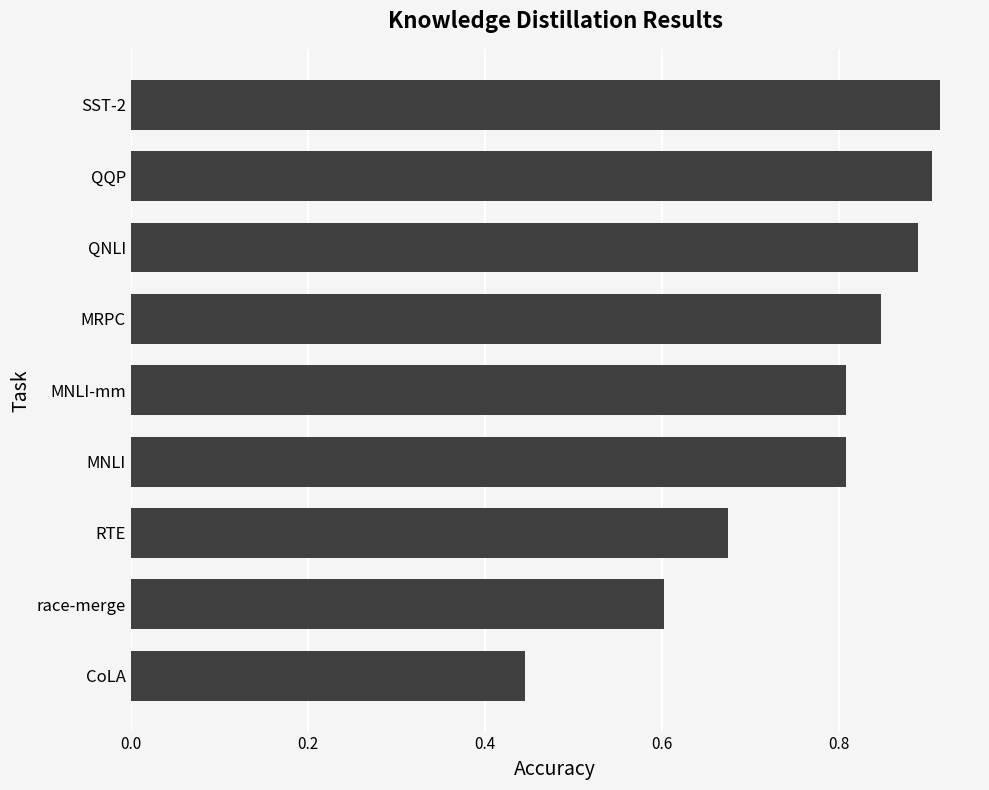

Where is the data nearest to the value 0?

CoLA